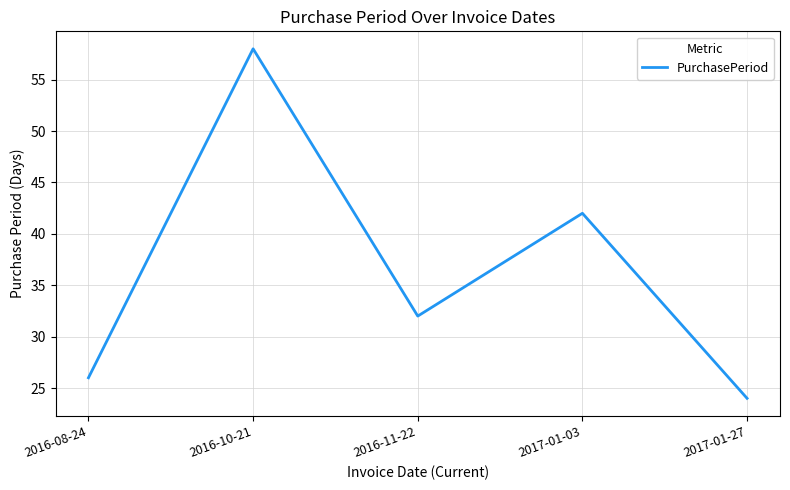

At which category does the chart reach its peak across all series?

2016-10-21